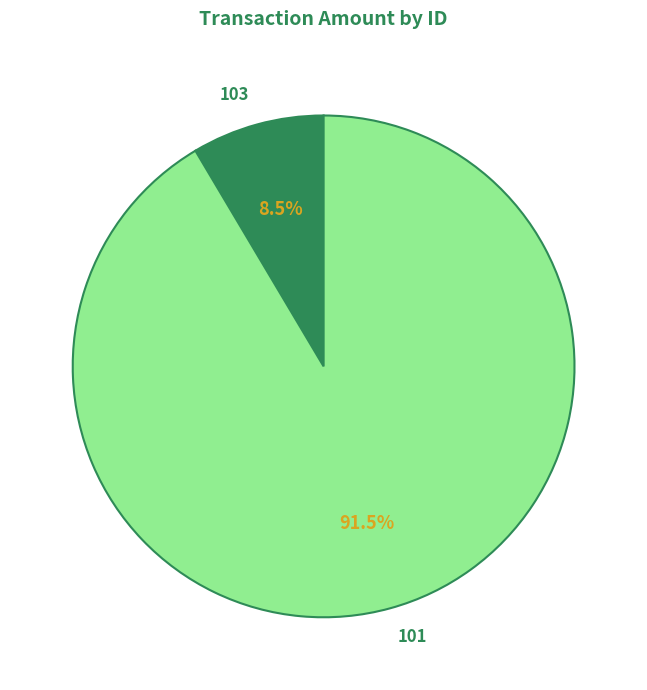

Which slice is the smallest?

103